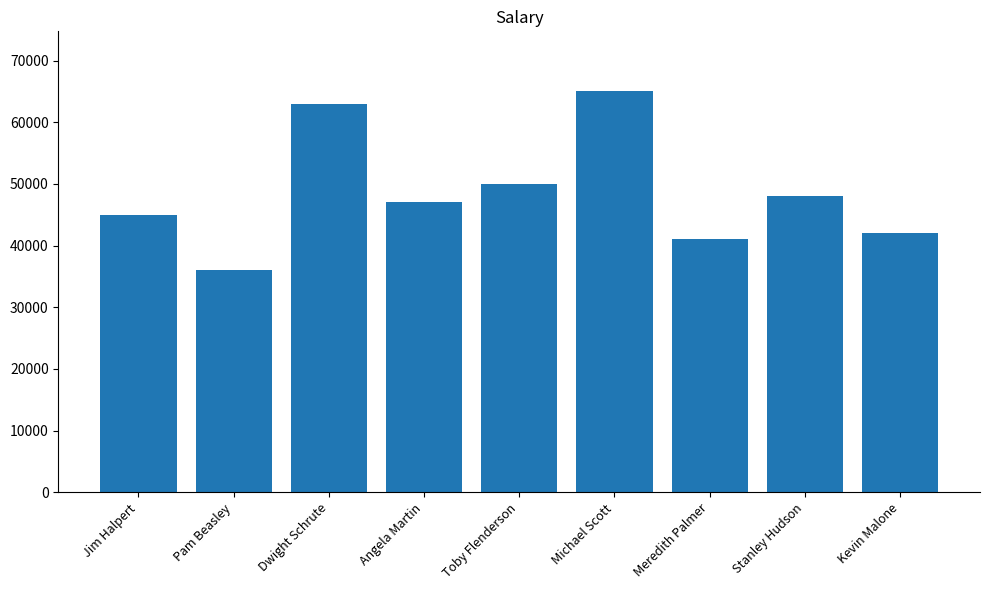

Between Pam Beasley and Meredith Palmer, which is larger?

Meredith Palmer